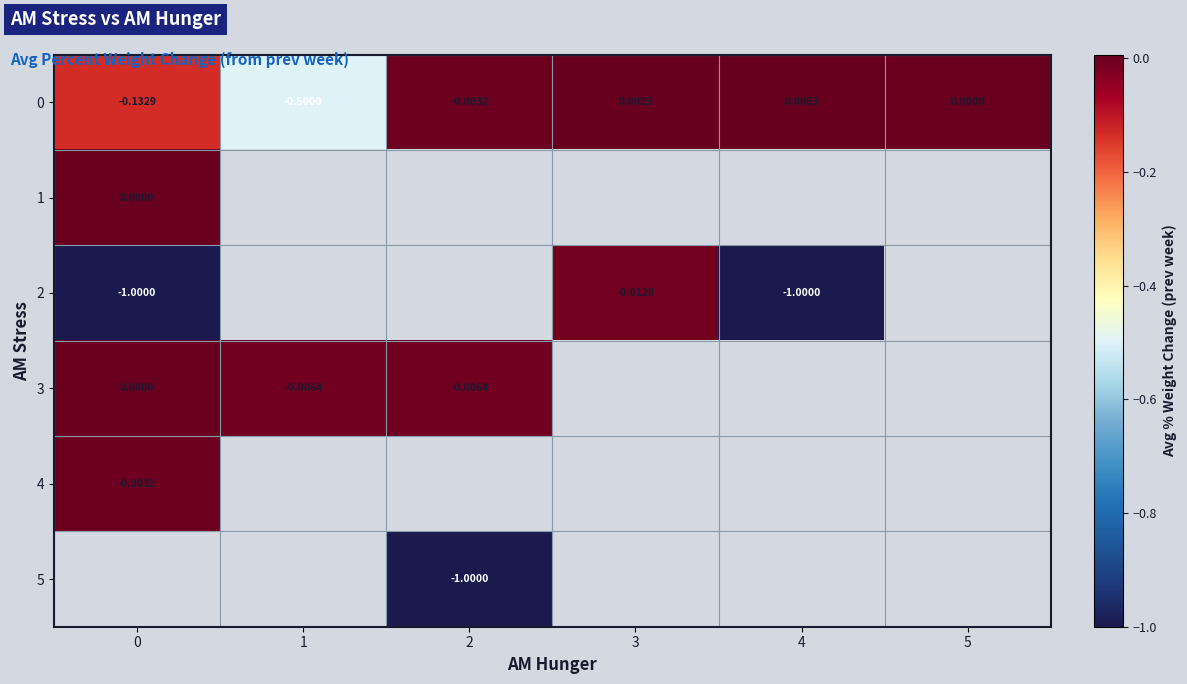

Which category has the highest value in the 0 series?

4